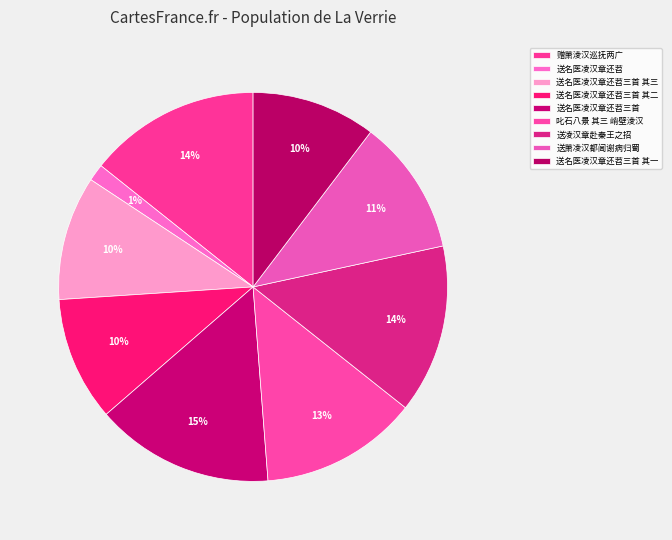

To the nearest percent, what is the combined percentage of 送名医凌汉章还苕三首 其二 and 赠萧淩汉巡抚两广?

25%